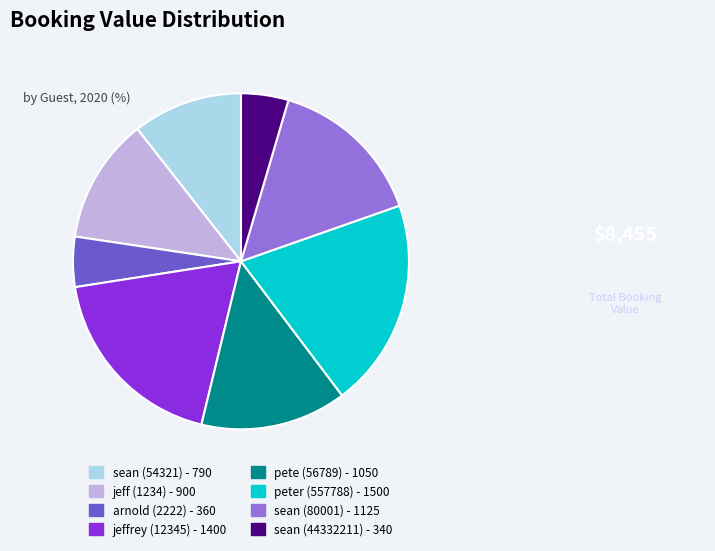

True or false: pete (56789) accounts for 21% of the total.

False